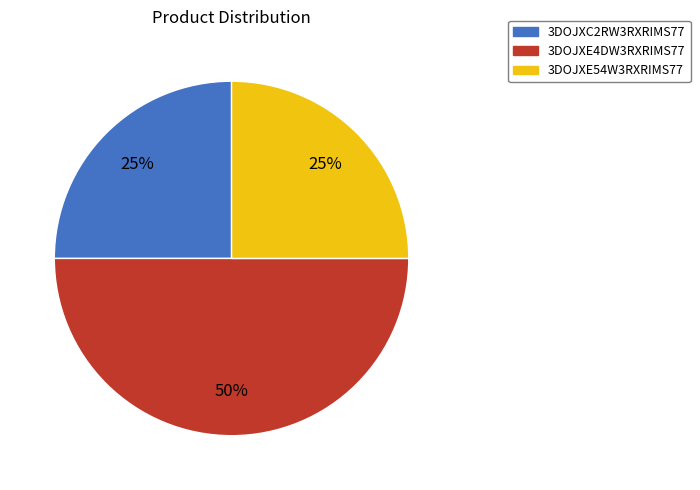

How many slices are in this pie chart?

3